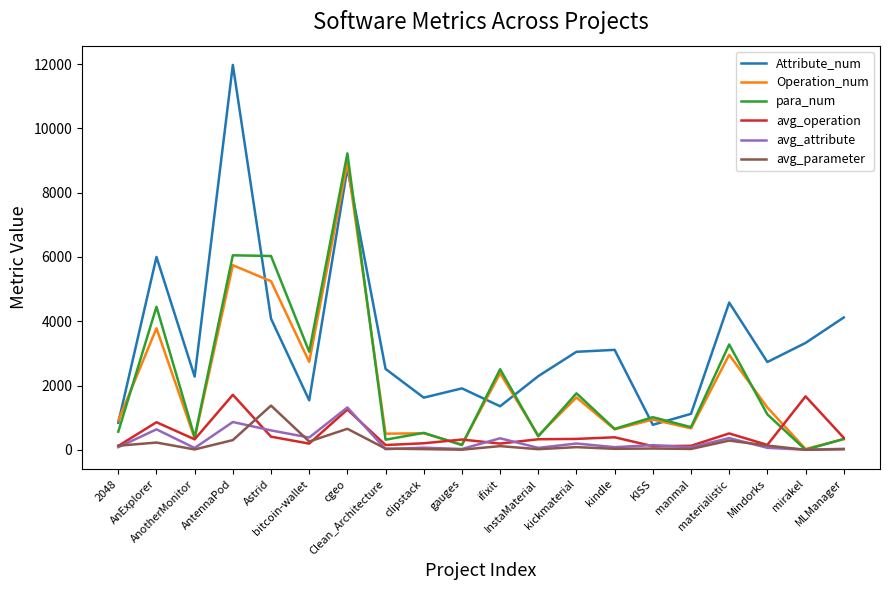

The value of avg_parameter at manmal is 25.2. True or false?

True